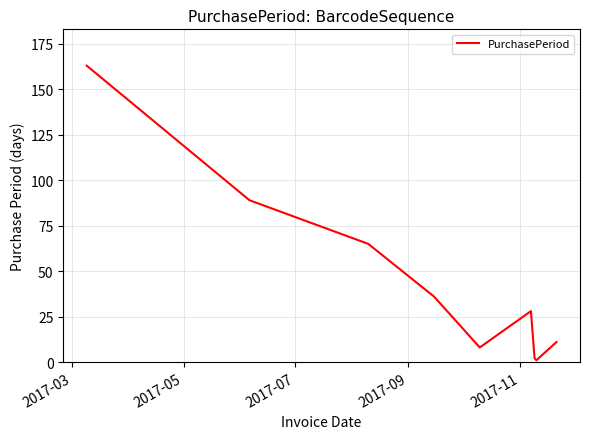

Does the chart have visible grid lines?

Yes